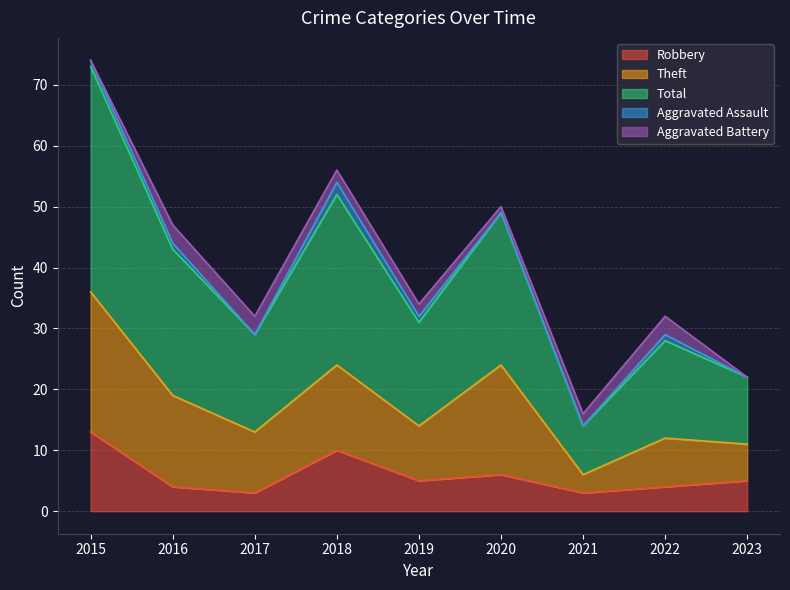

What is the value of the Robbery point at the 9th from the left?

5